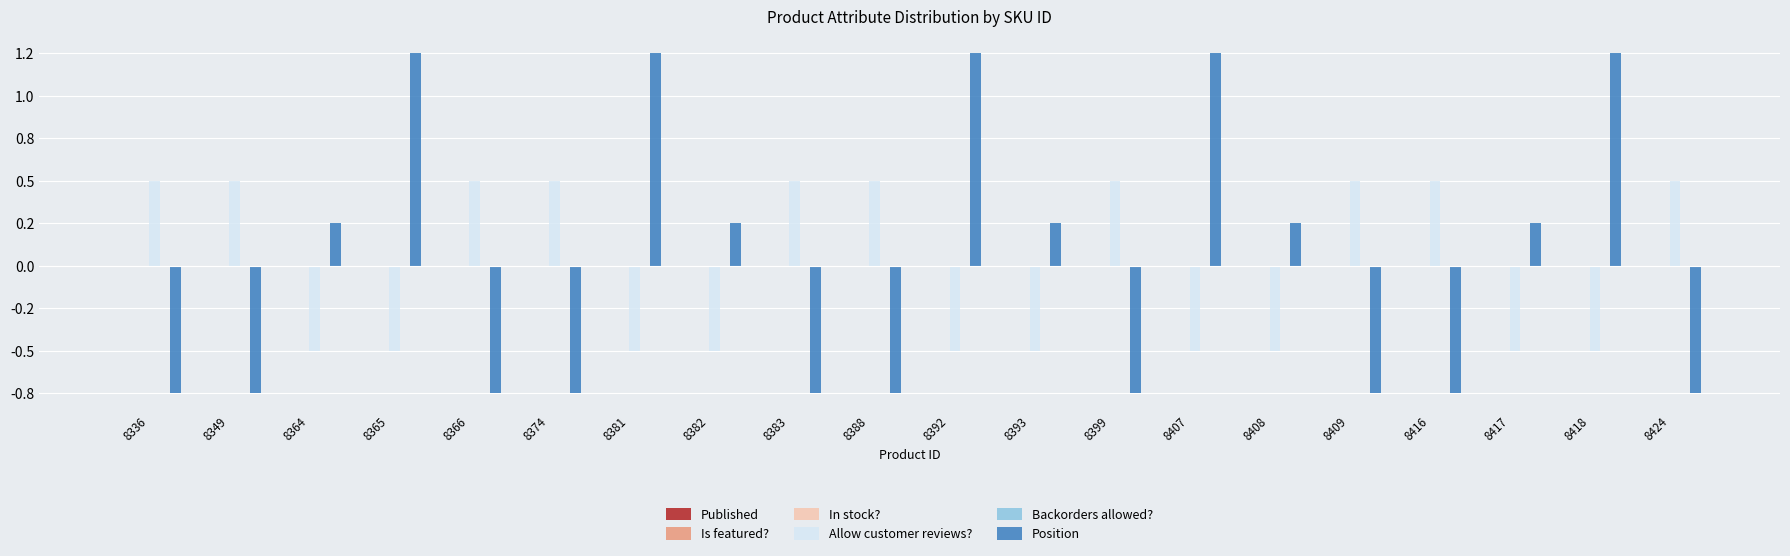

Does the chart contain any negative values?

Yes